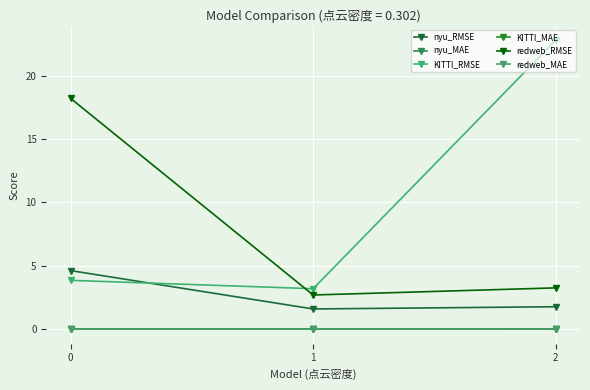

The redweb_RMSE series shows 5.7 at 2. True or false?

False